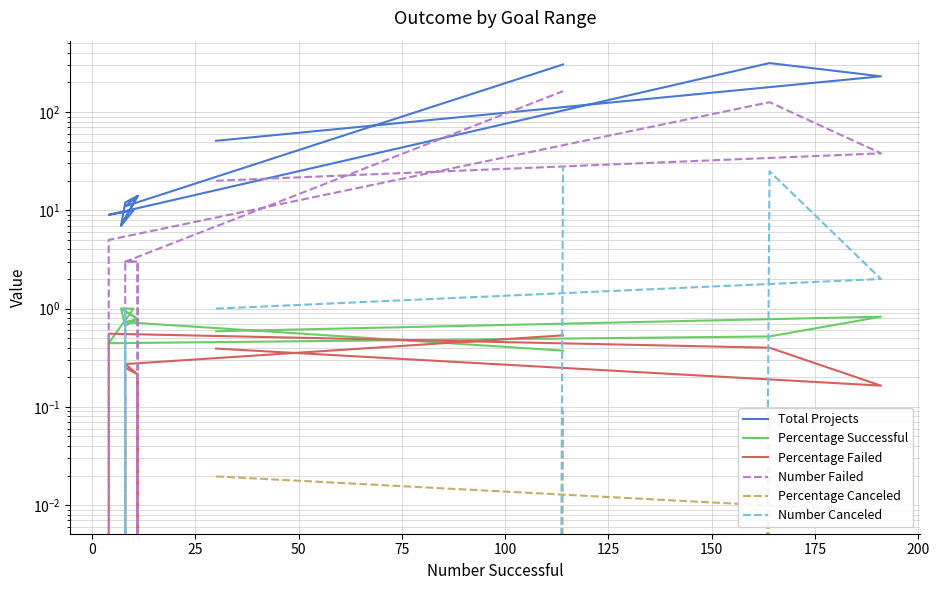

What is the difference between the second highest and second lowest values in the Percentage Canceled series?

0.1